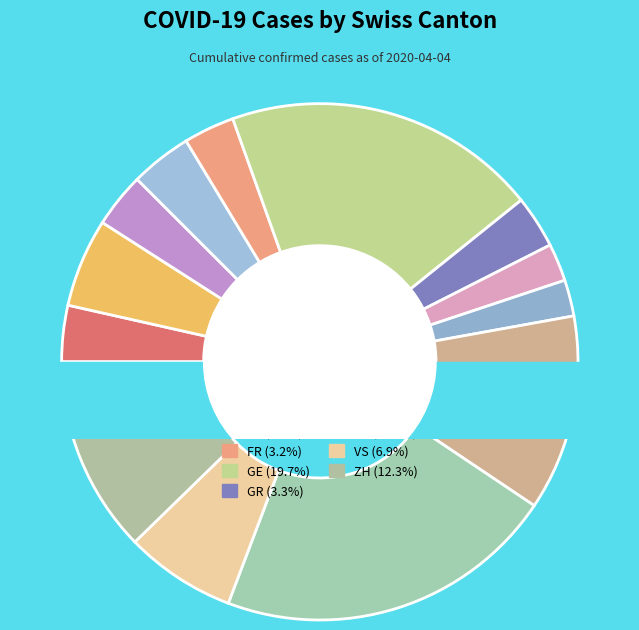

What is the largest slice in the pie chart?

VD